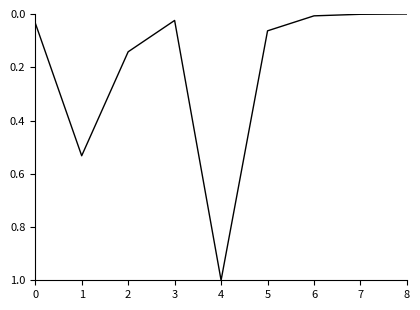

The chart shows a value of 0.0 at 5. True or false?

False